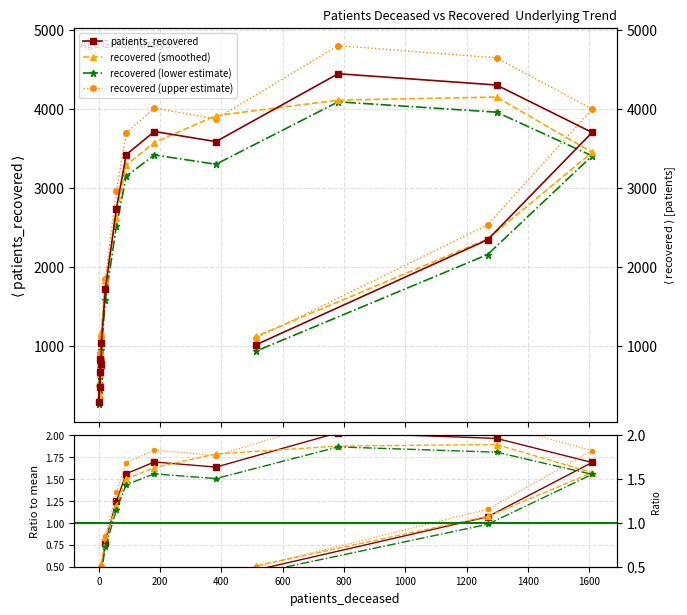

Is this an area chart (filled region under the line)?

No